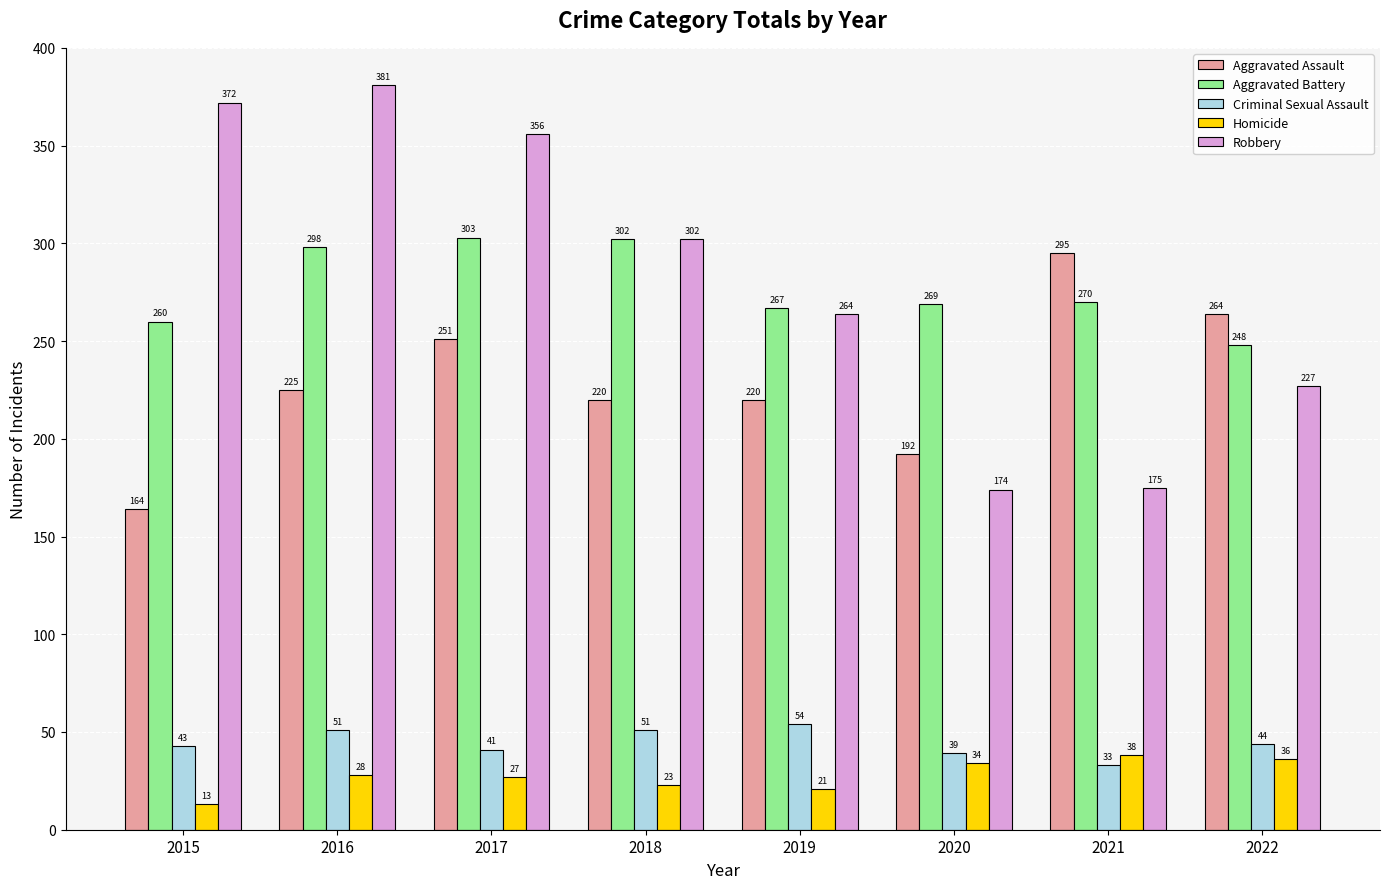

Between 2017 and 2019, which series saw the biggest shift?

Robbery